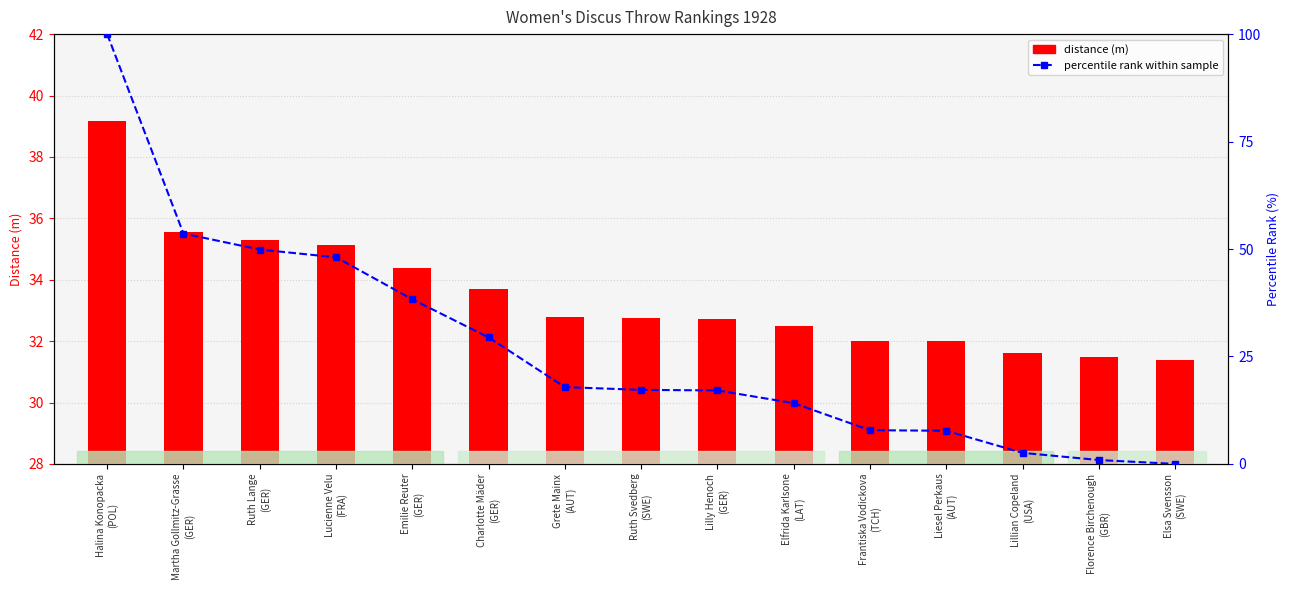

What is the difference between the maximum and minimum values in the distance (m) series?

7.8